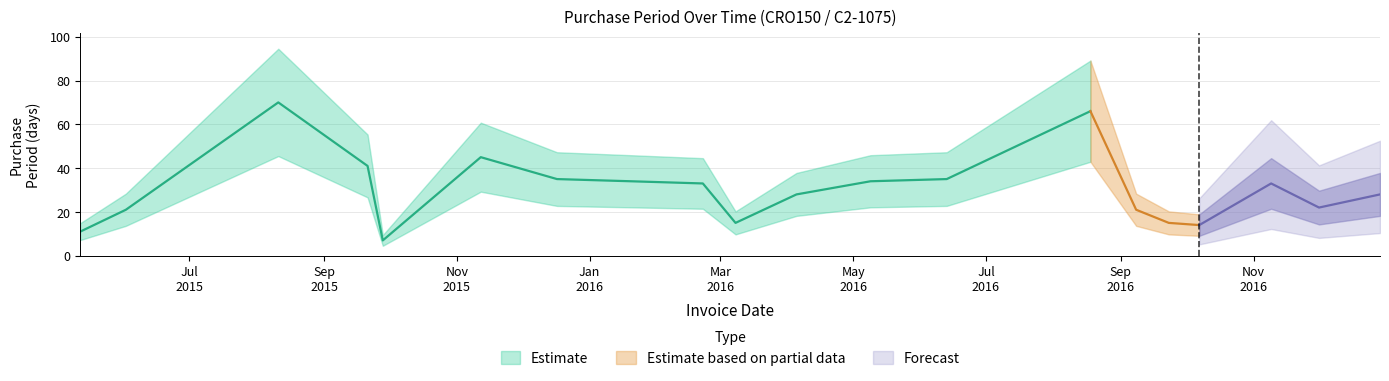

What is the label of the 20th point from the left?

2016-12-29